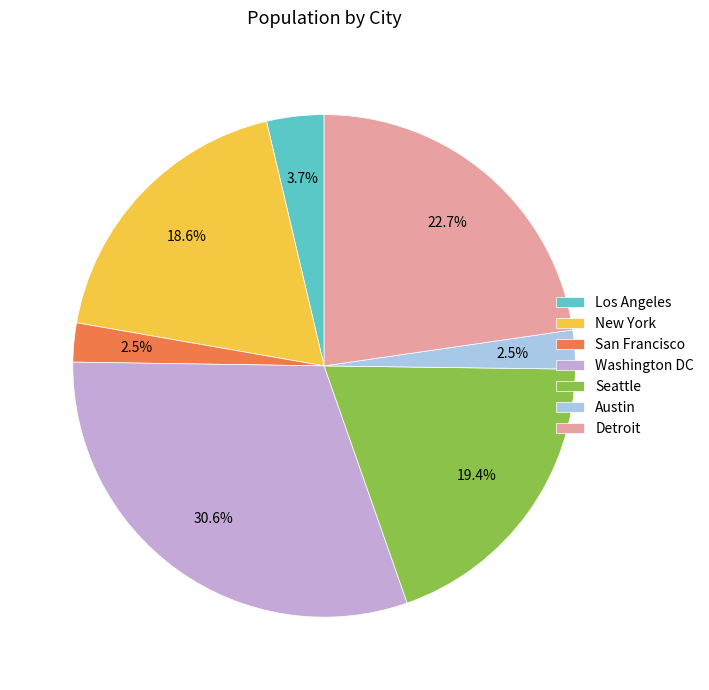

To the nearest percent, what is the difference between the Austin and New York slice percentages?

16%